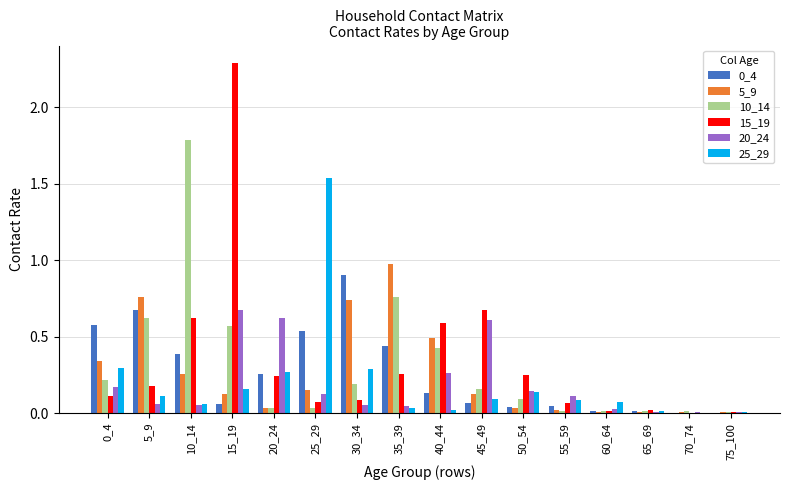

What is the maximum value shown in the chart?

2.3